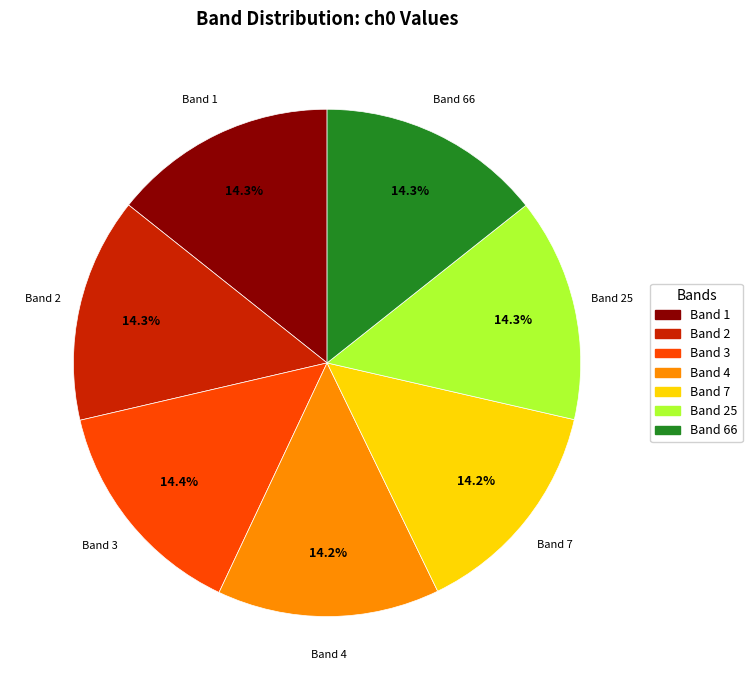

What percentage is NOT represented by Band 2?

85.7%